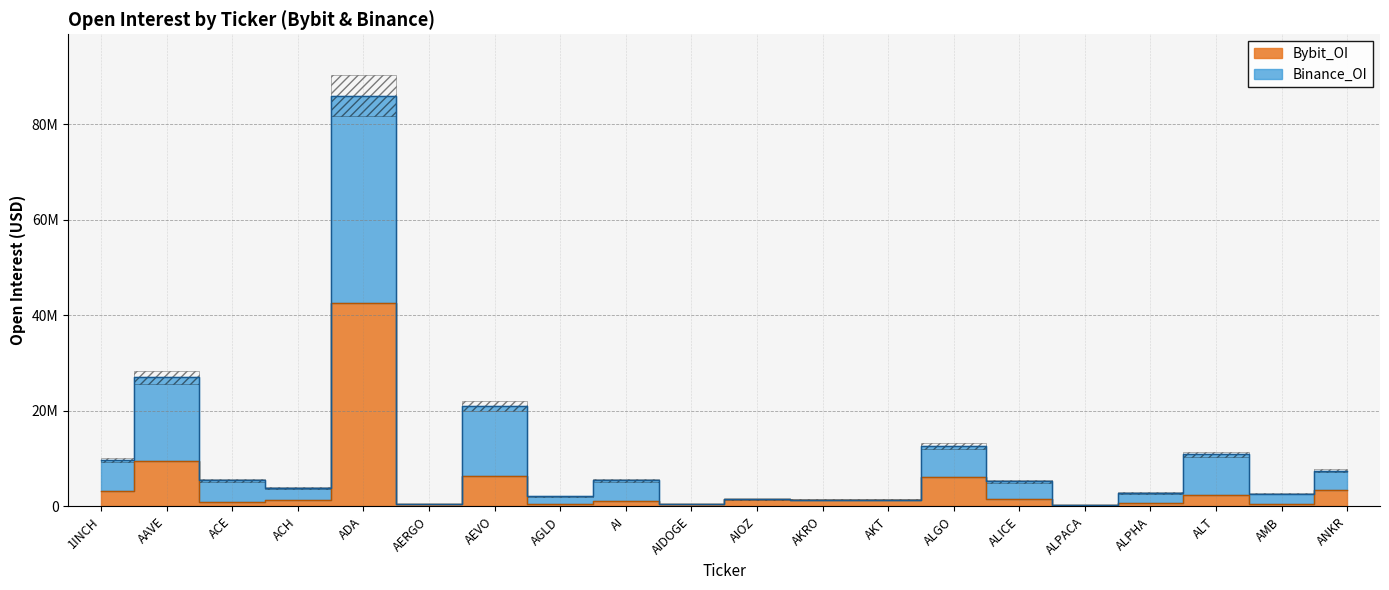

At which label does Binance_OI reach its peak?

ADA